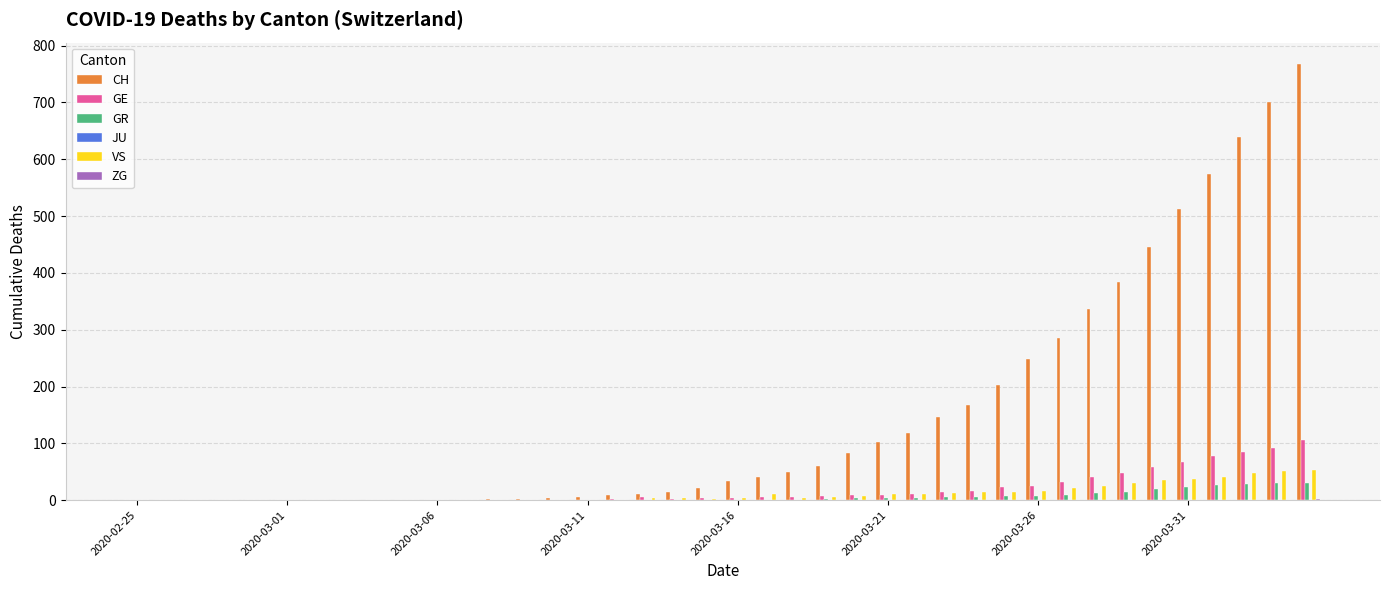

What is the highest value of the GR series?

30